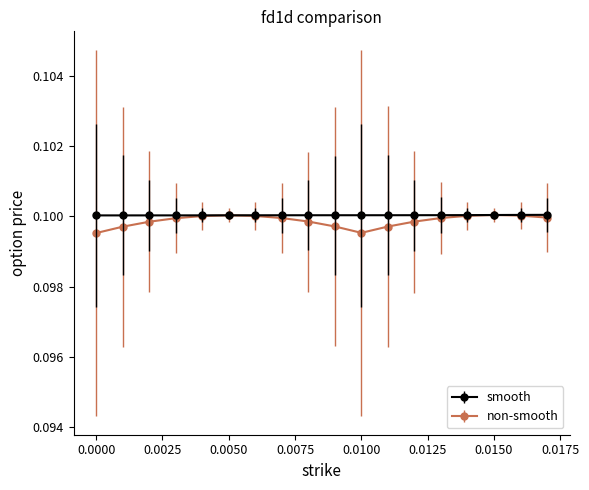

Which series has the widest spread of values?

non-smooth